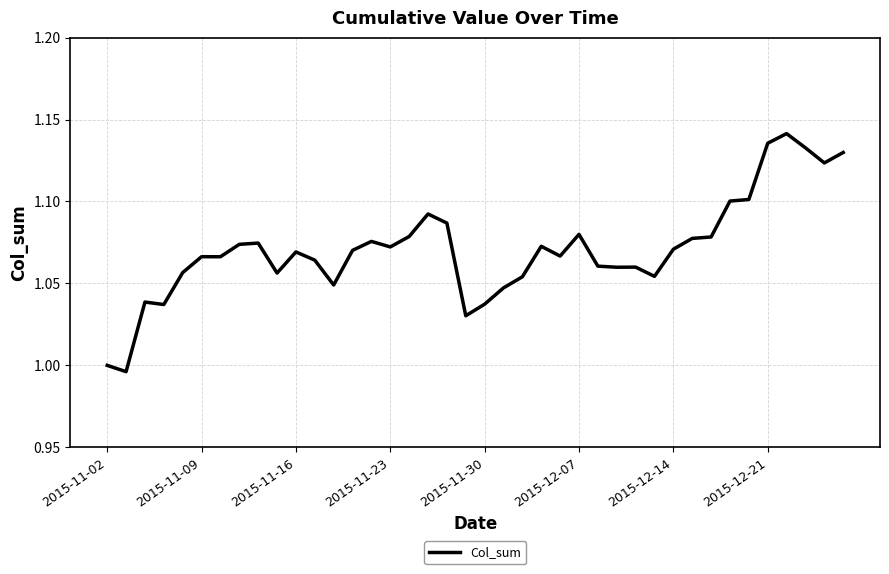

Is this an area chart (filled region under the line)?

No